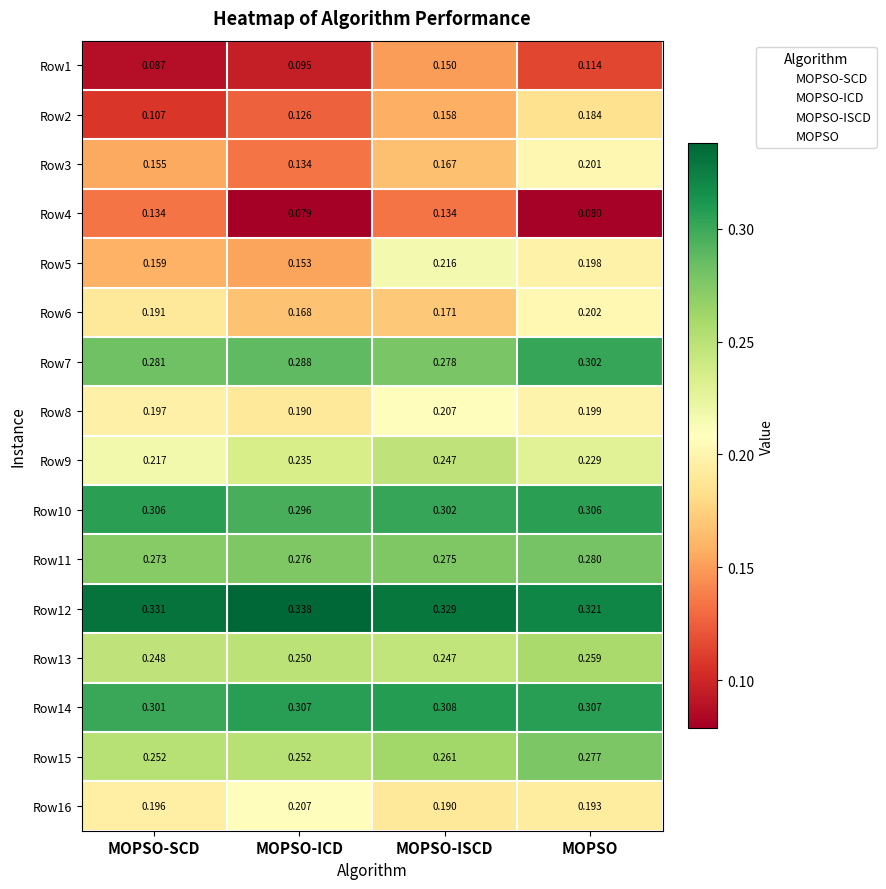

Is the value of Row10 at MOPSO-SCD greater than the value of Row16 at MOPSO?

Yes